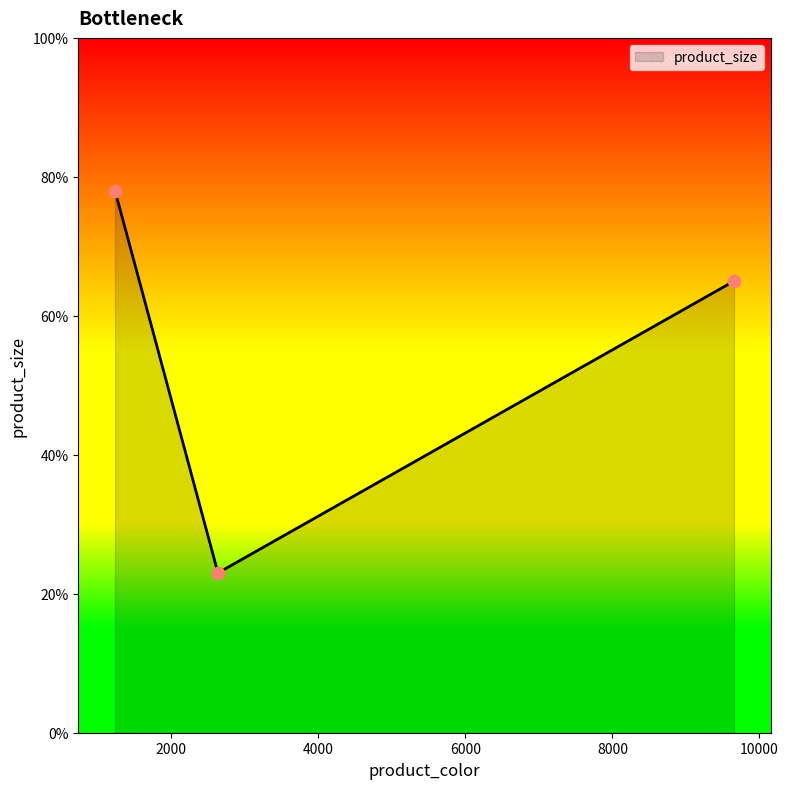

What is the difference between the maximum and minimum values?

55